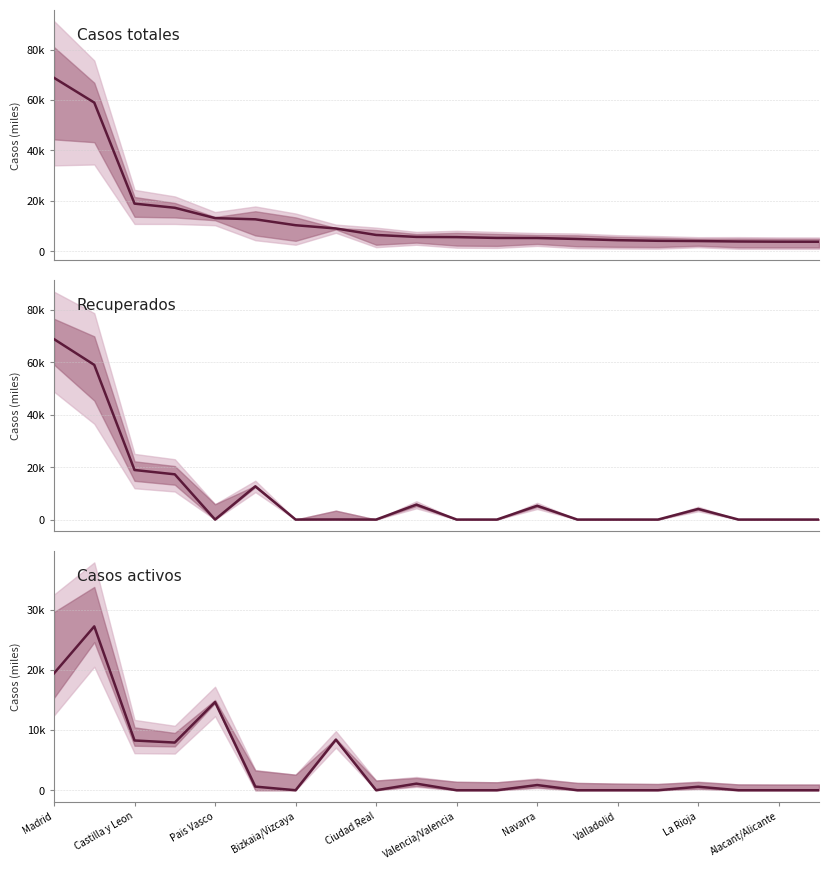

Which series changed the most between 13 and 18?

Casos totales